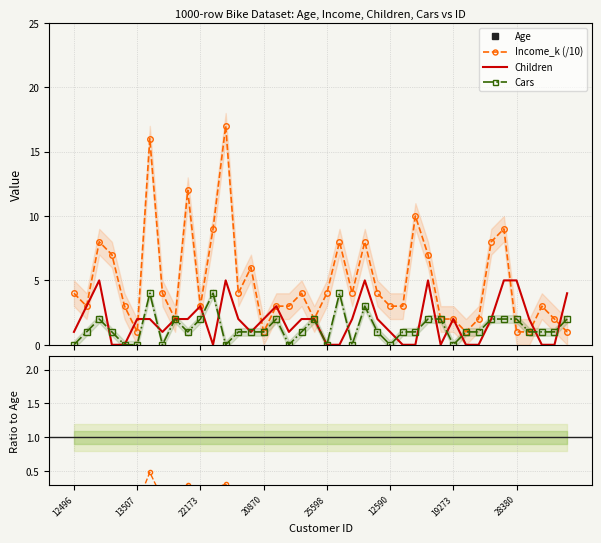

Where does the Children series first go above 2?

24107